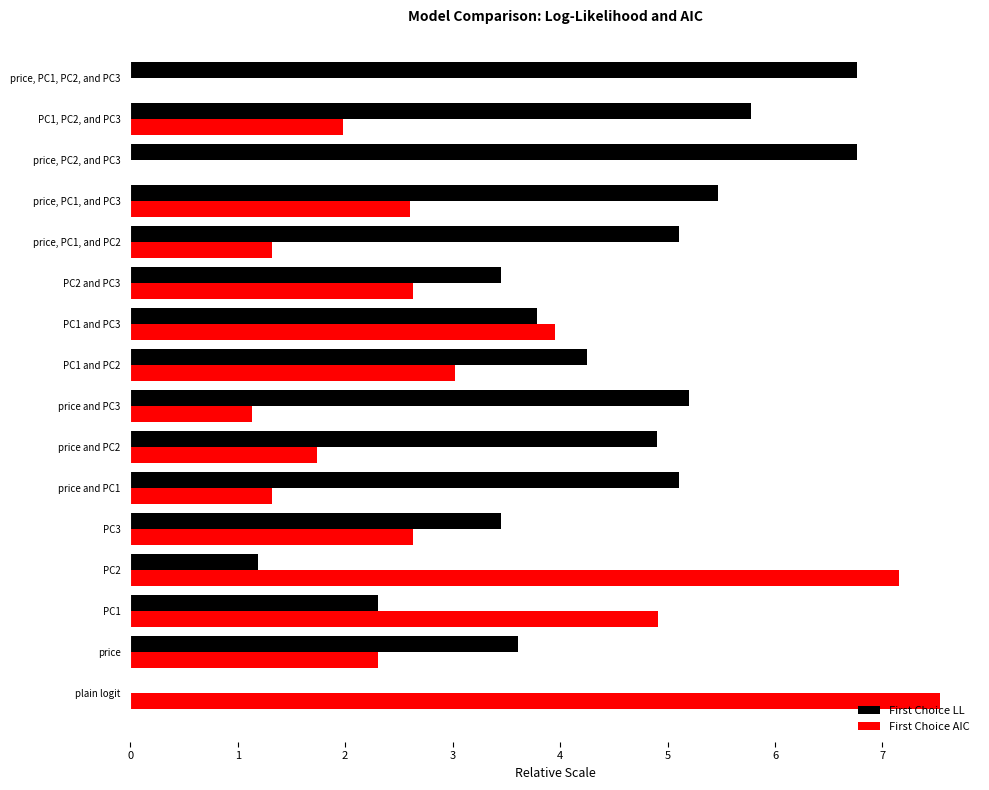

The value of First Choice LL at price is 5.2. True or false?

False